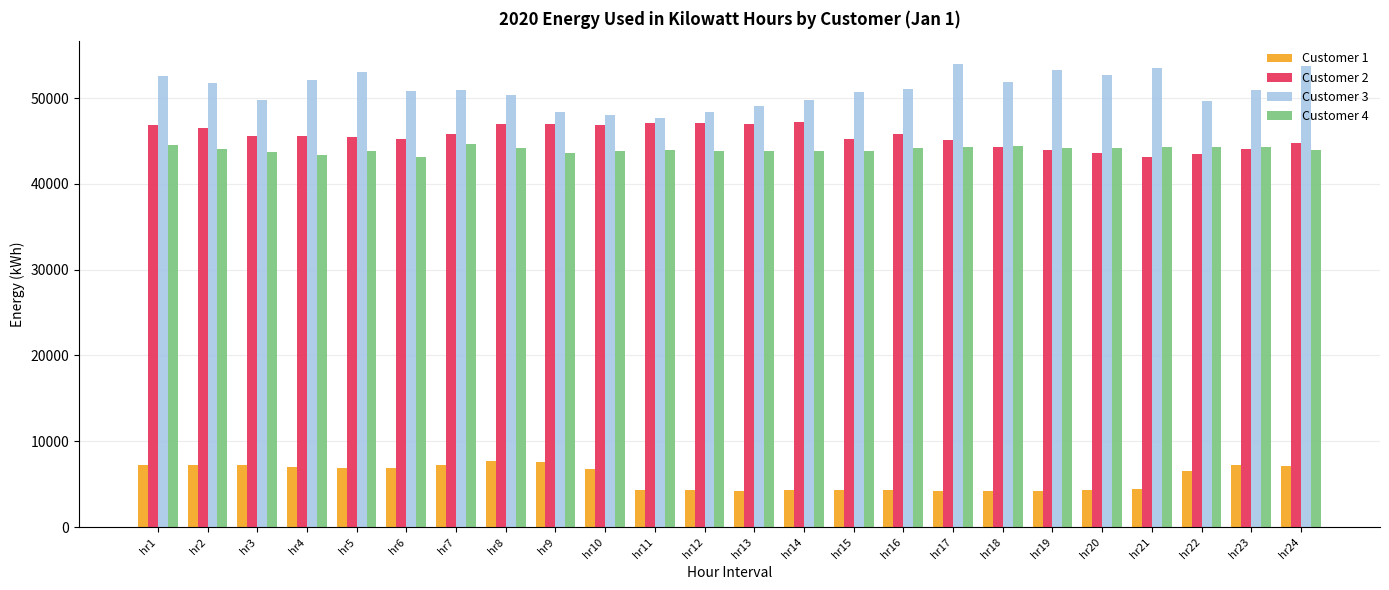

At hr24, list the series in order from largest to smallest.

Customer 3, Customer 2, Customer 4, Customer 1